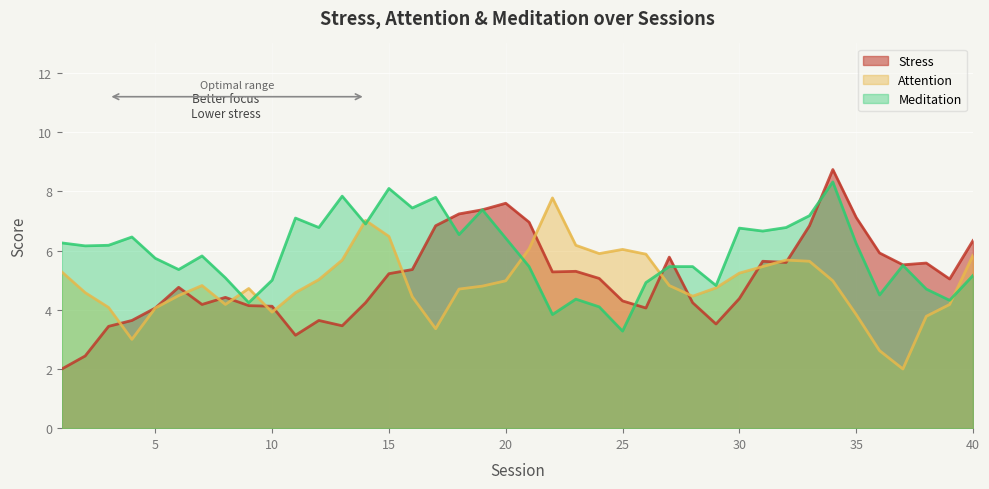

Which series has the largest range (max minus min)?

Stress